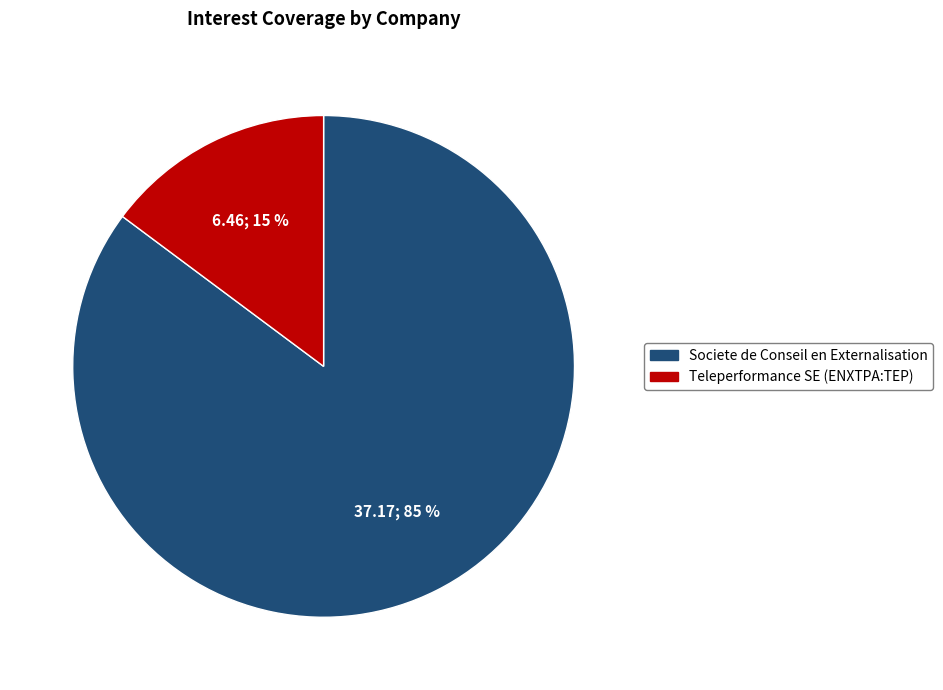

Do Teleperformance SE (ENXTPA:TEP) and Societe de Conseil en Externalisation together represent more than half of the pie?

Yes